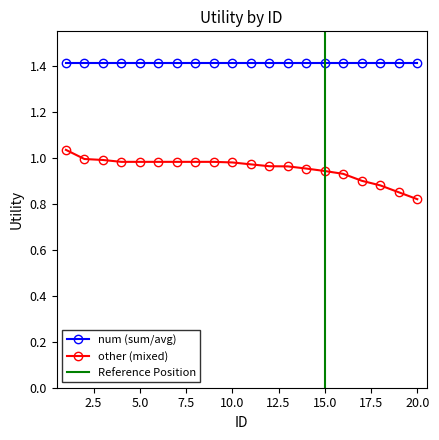

What is the smallest value displayed?

0.8